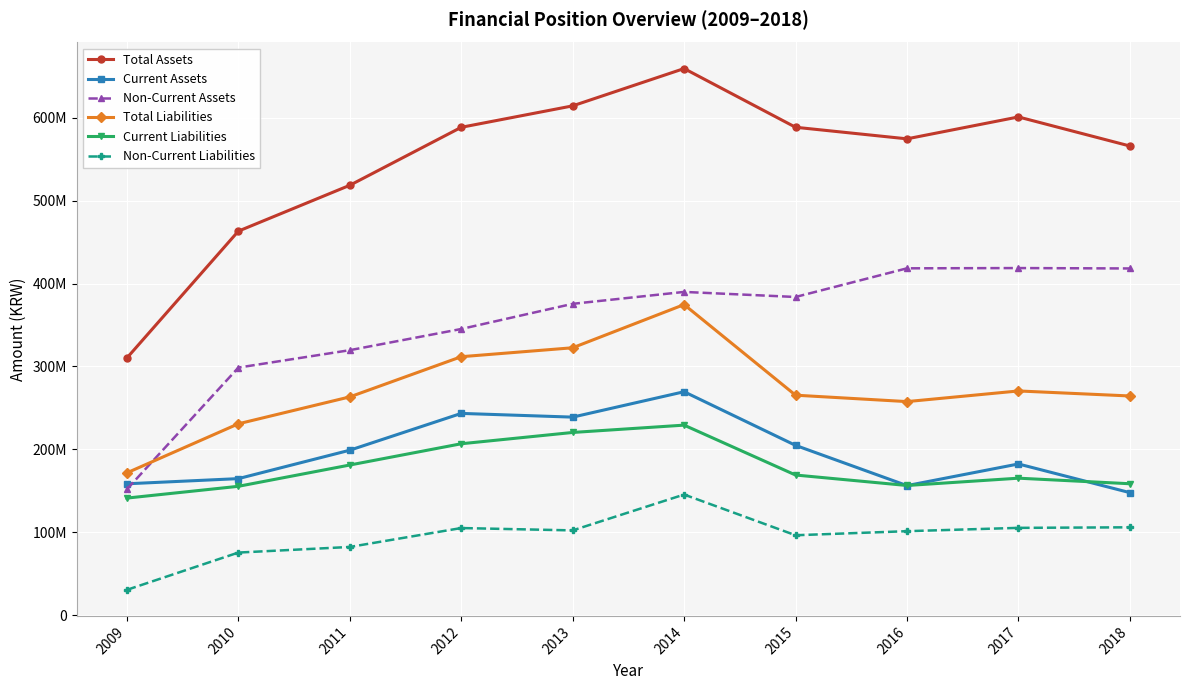

What are all the series names shown in the legend?

Total Assets, Current Assets, Non-Current Assets, Total Liabilities, Current Liabilities, Non-Current Liabilities